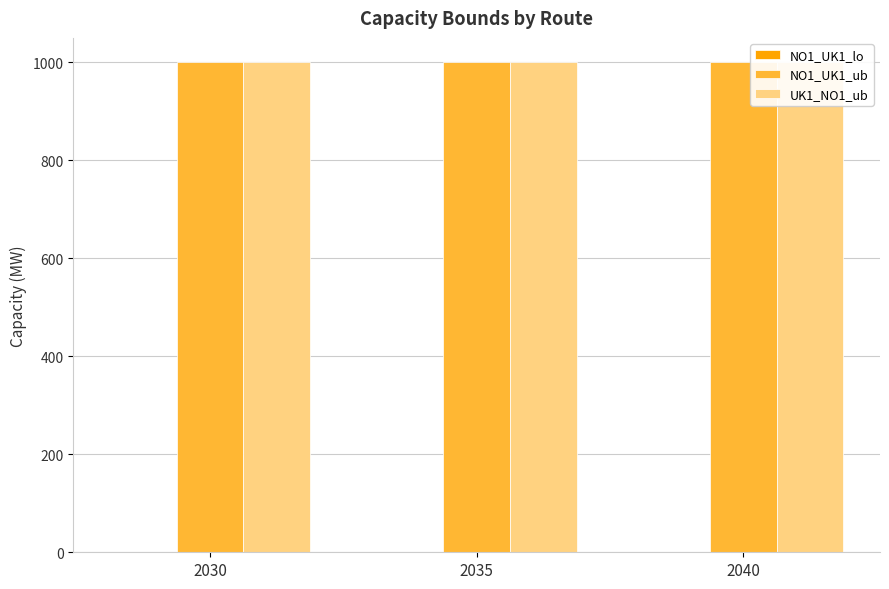

Count the NO1_UK1_lo values in the range 0 to 1.

3